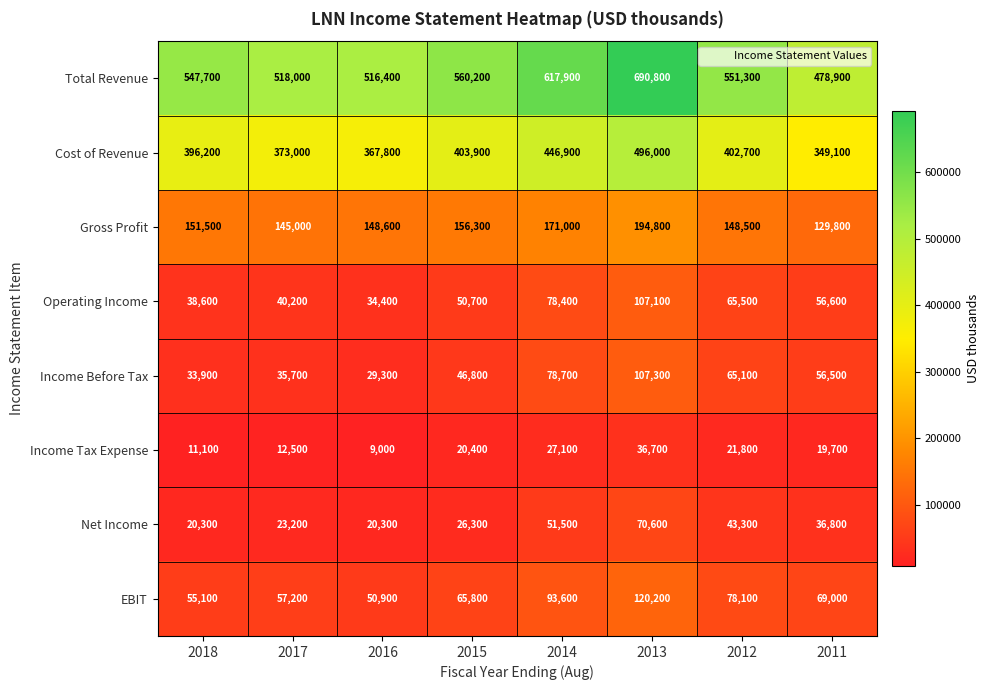

What is the difference between the Total Revenue values at 2018 and 2015?

12500